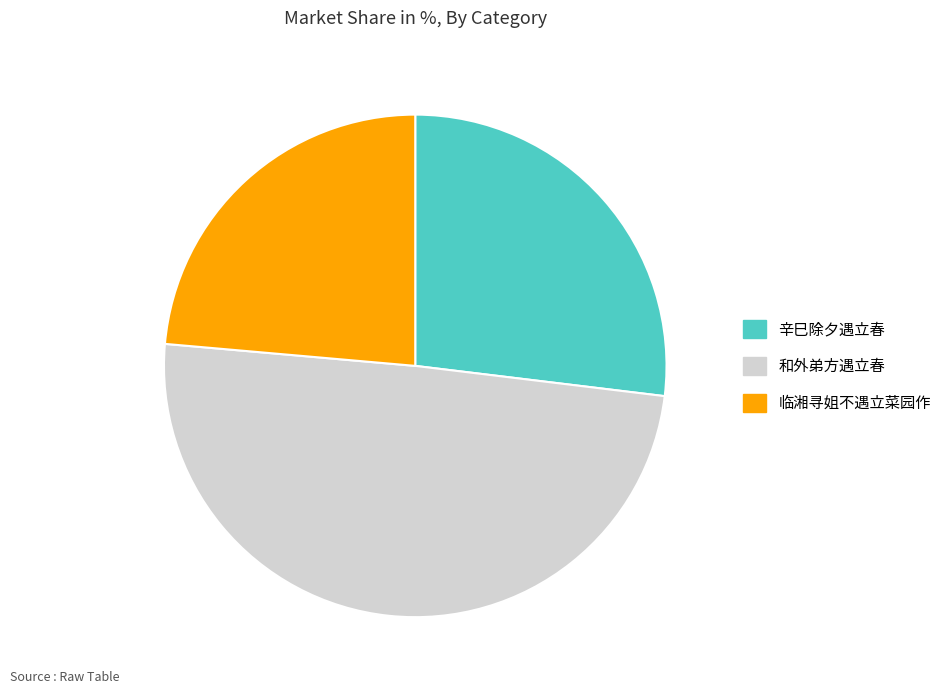

Is there any slice that represents more than half of the pie?

No